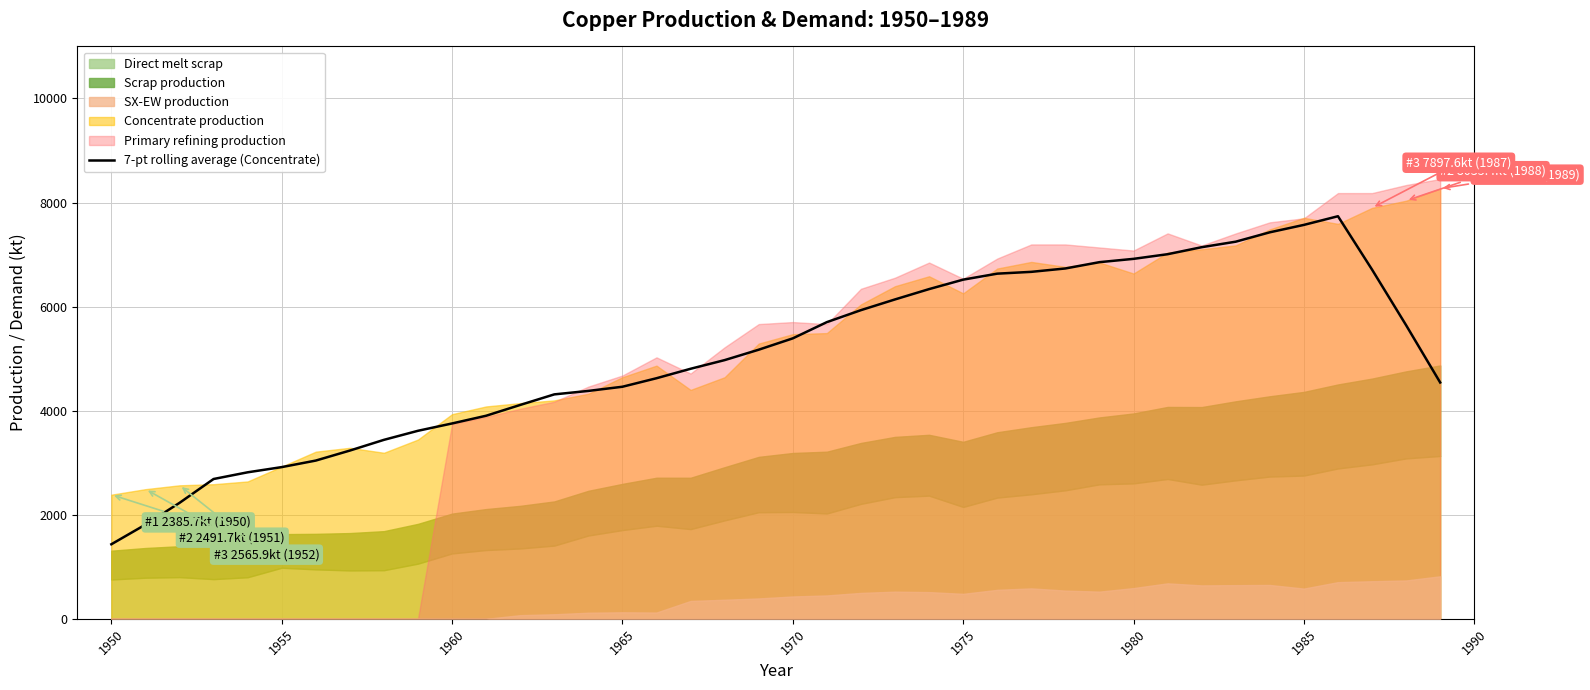

The value of 7-pt rolling average (Concentrate) at 1970 is 8771.9. True or false?

False